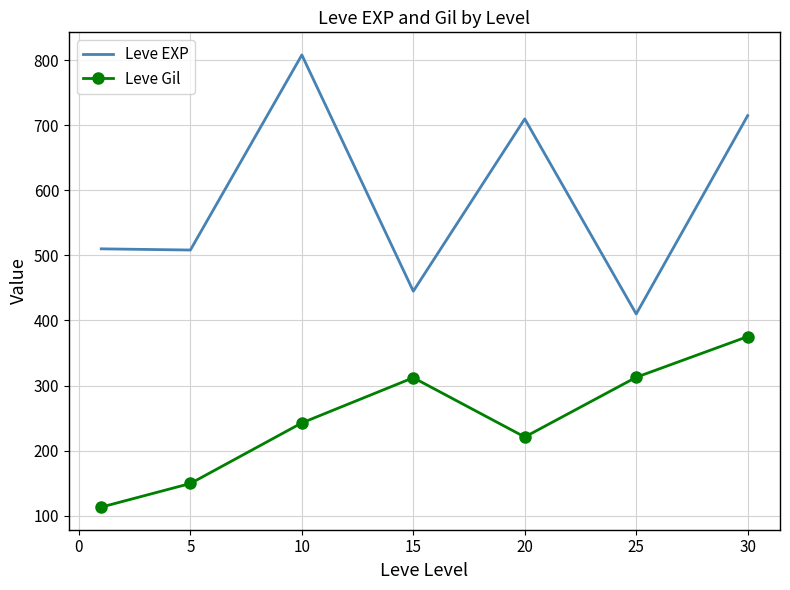

What is the lowest value of the Leve EXP series?

410.0